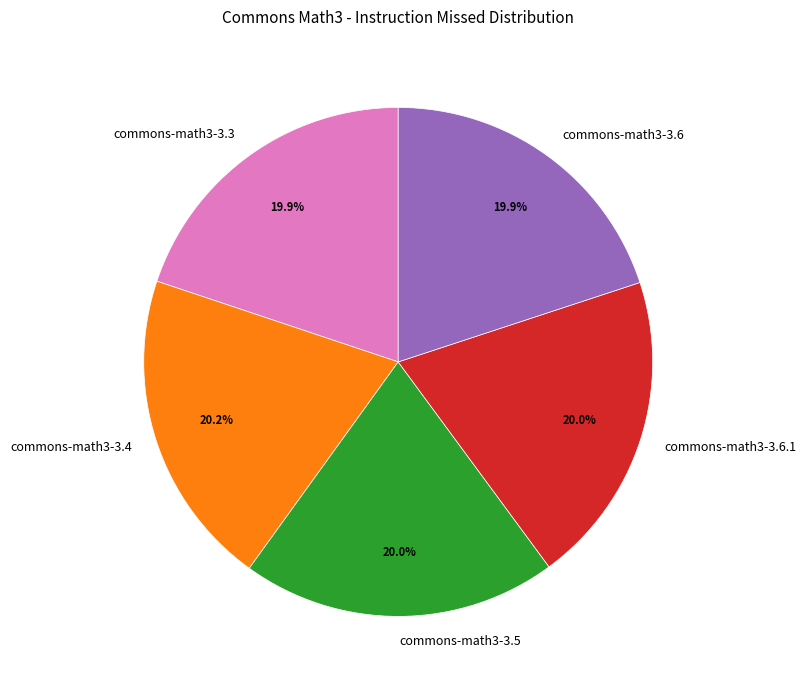

How many slices are in this pie chart?

5